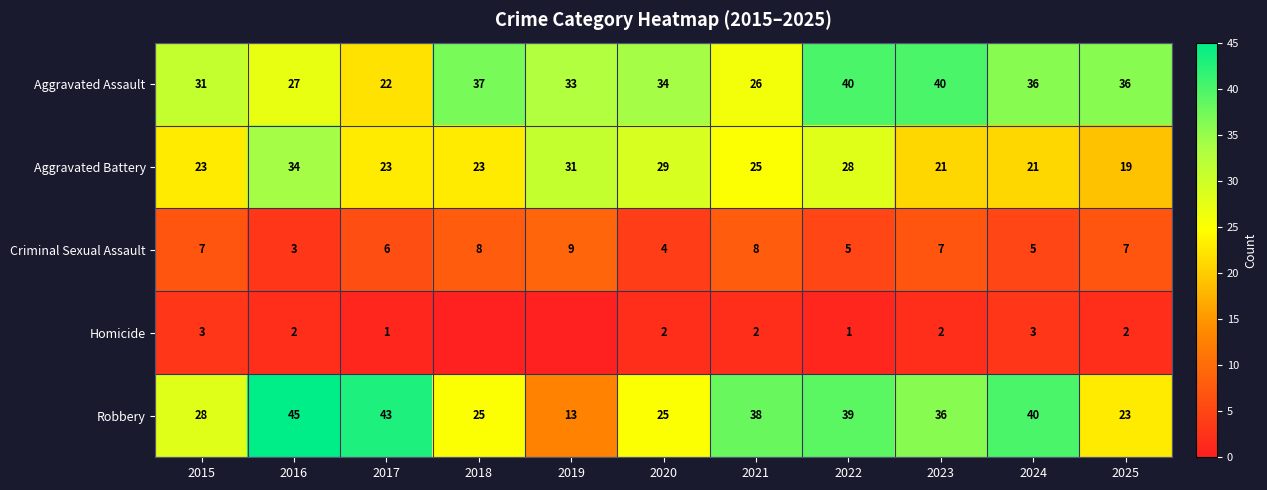

What is the difference between the maximum and minimum values in the Robbery series?

32